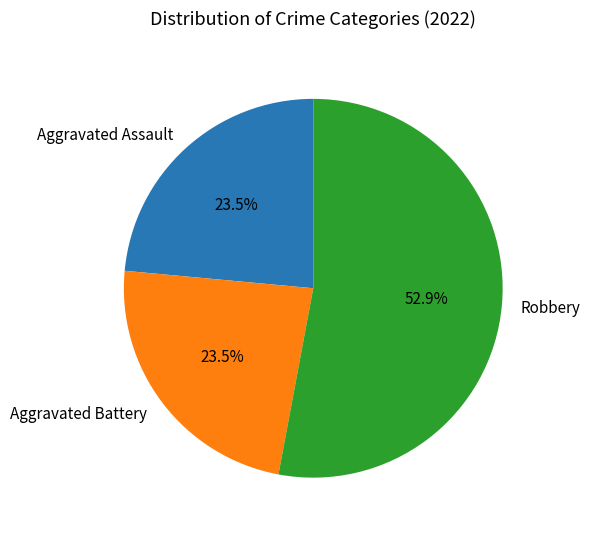

To the nearest percent, what is the average slice percentage?

33%